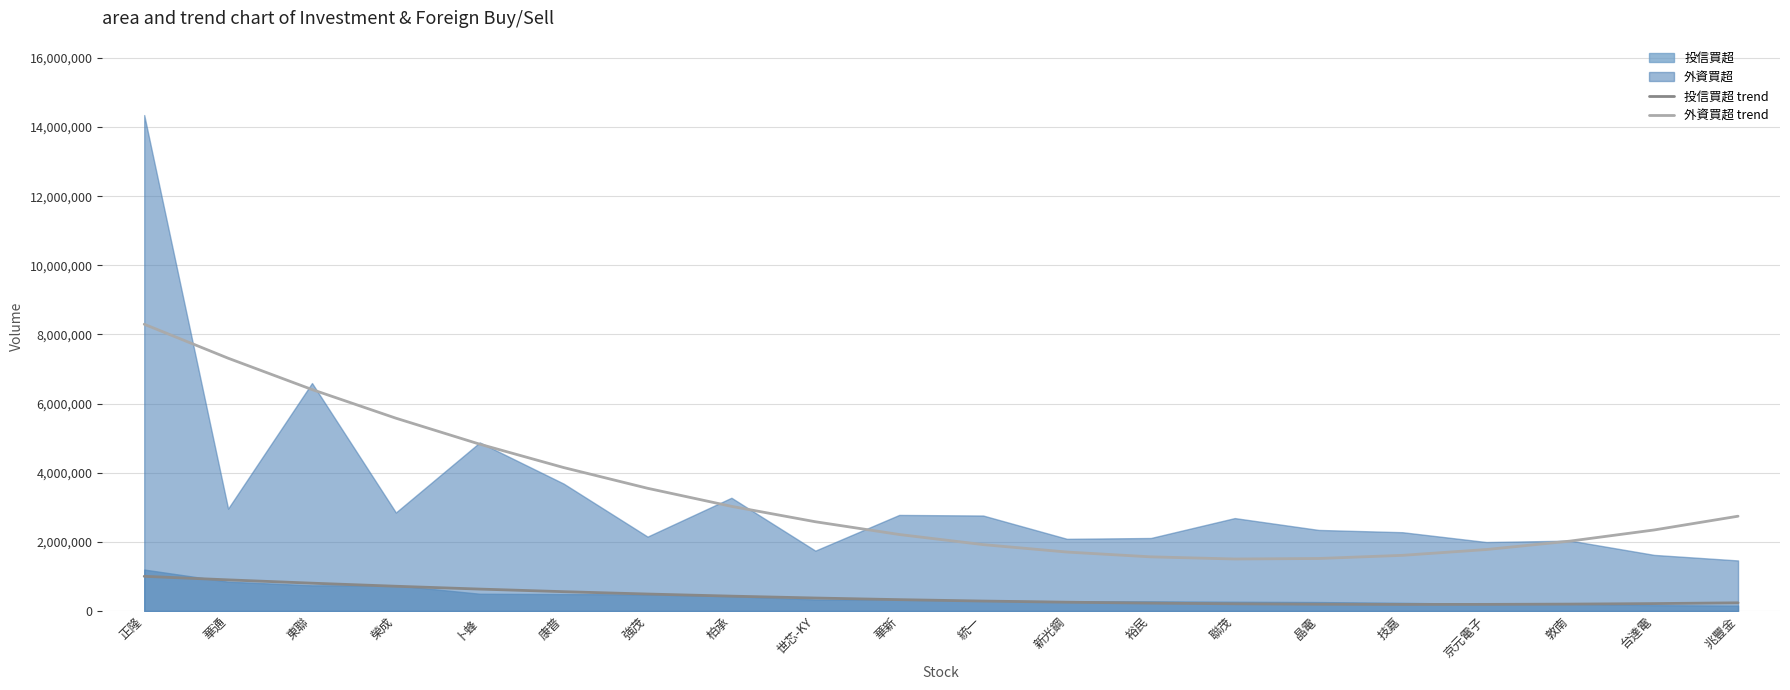

What is the label of the 1st point from the right?

兆豐金